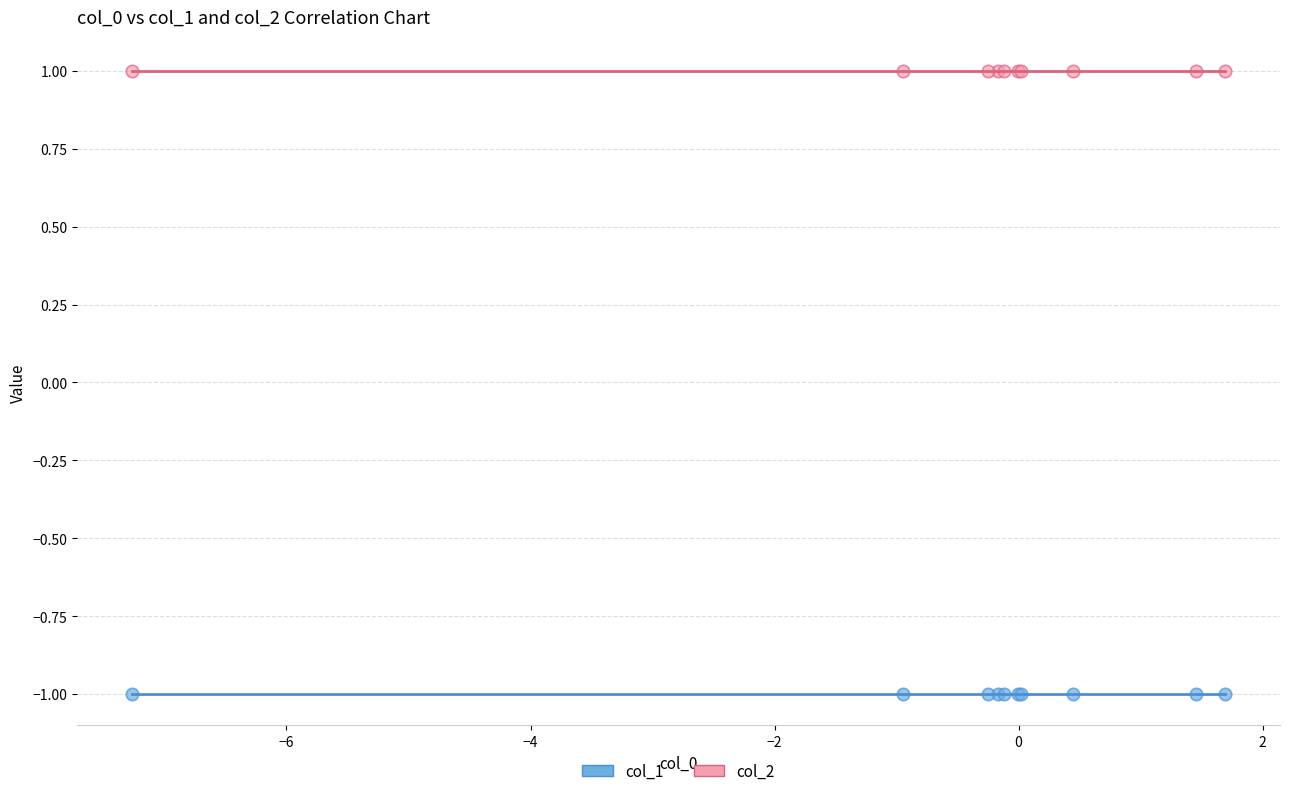

Which series contains the highest Y value?

col_2